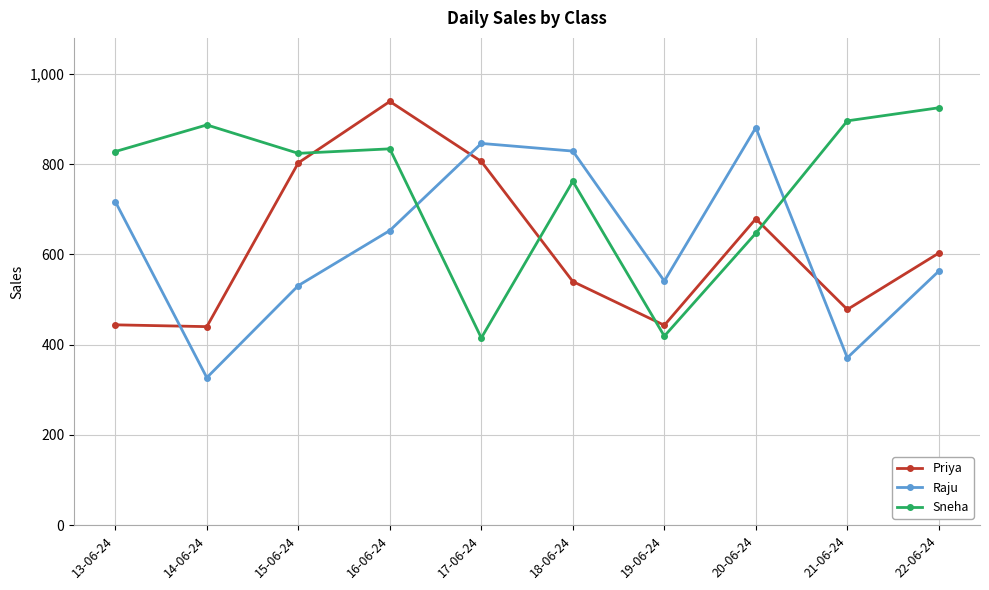

At which category is the sum across all series the highest?

16-06-24